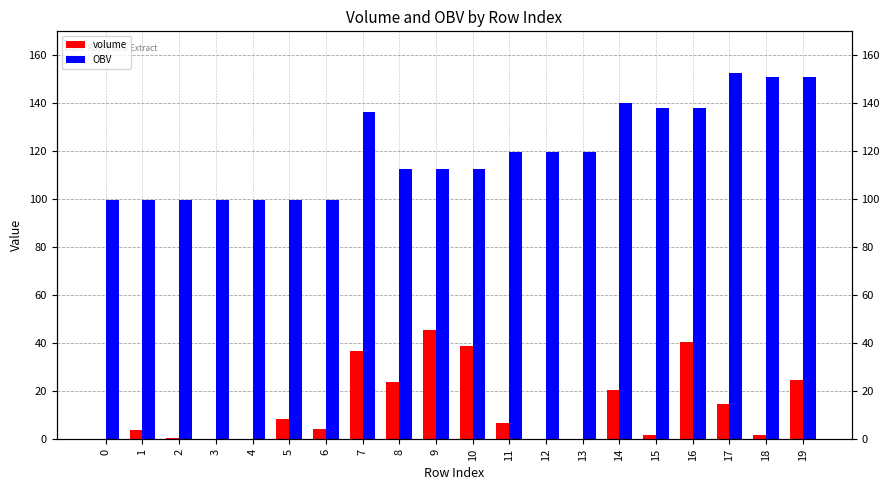

Is the value of OBV at 5 greater than the value of volume at 7?

Yes